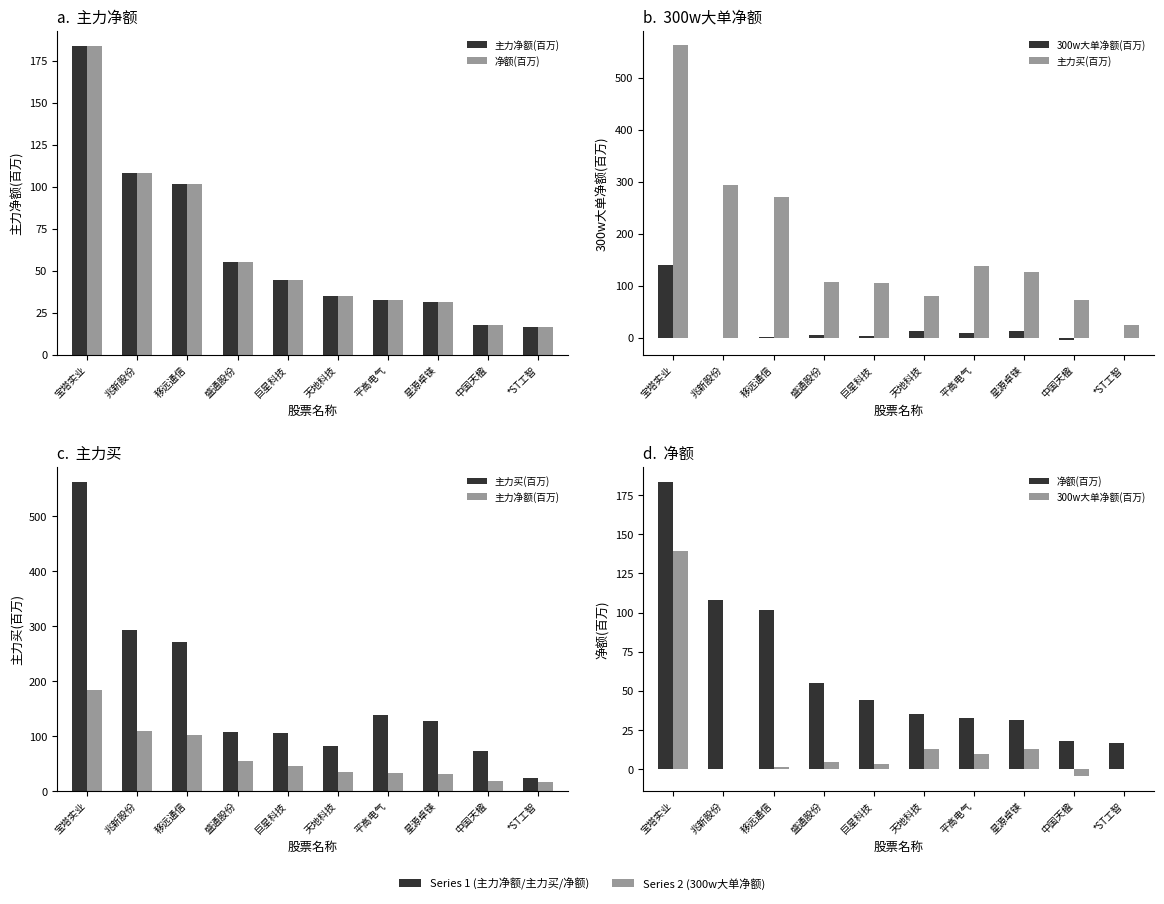

What is the value of the 主力净额(百万) bar at the 1st from the left?

183.7